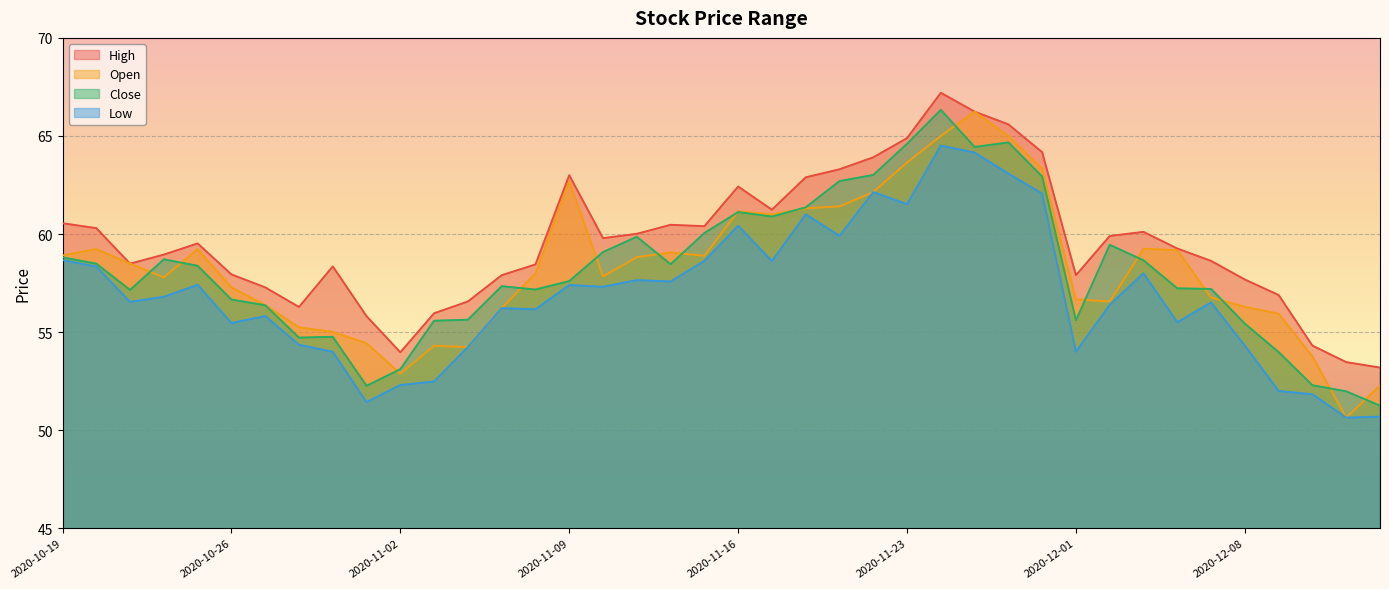

What is the sum of the open values at 2020-11-18 and 2020-11-06?

119.3